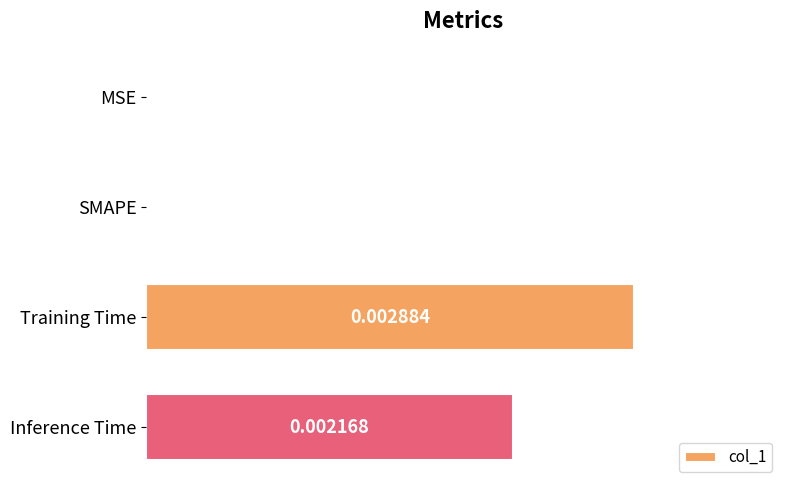

Which label corresponds to the largest value in the chart?

Training Time